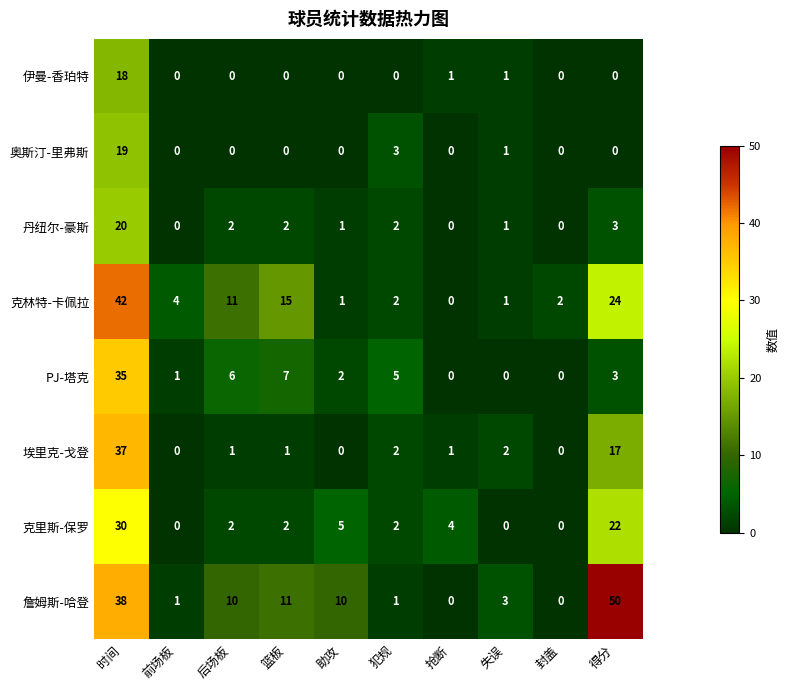

At how many categories does at least one series exceed 37?

2